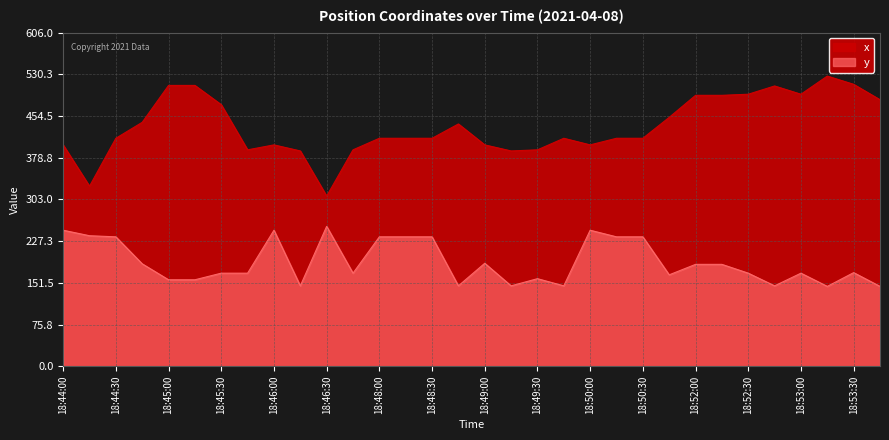

True or false: y and x intersect in this chart.

False